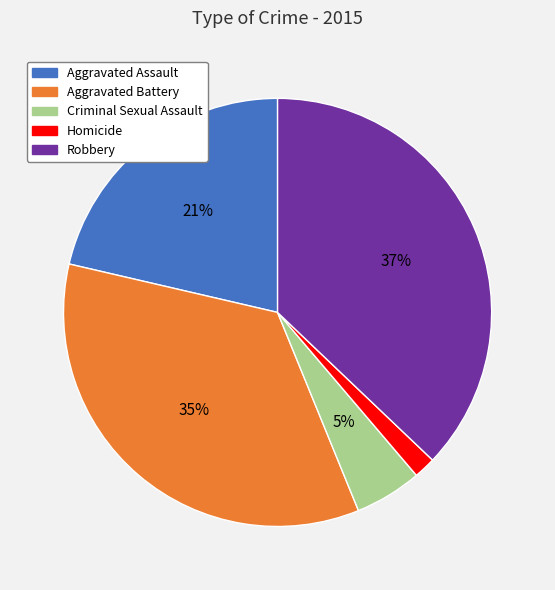

Which category has the smallest portion of the pie?

Homicide